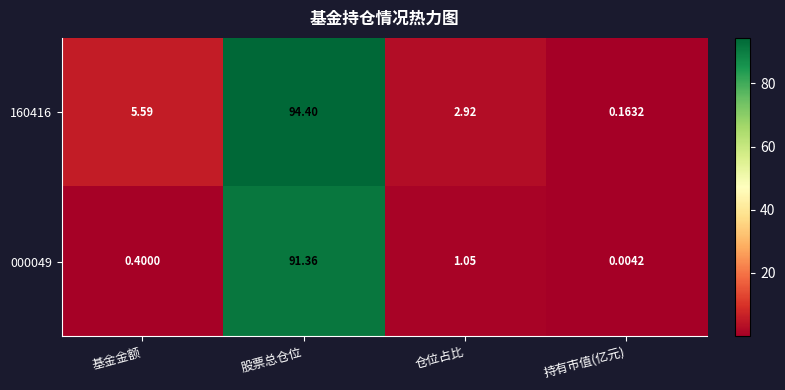

Which series has the largest range (max minus min)?

160416